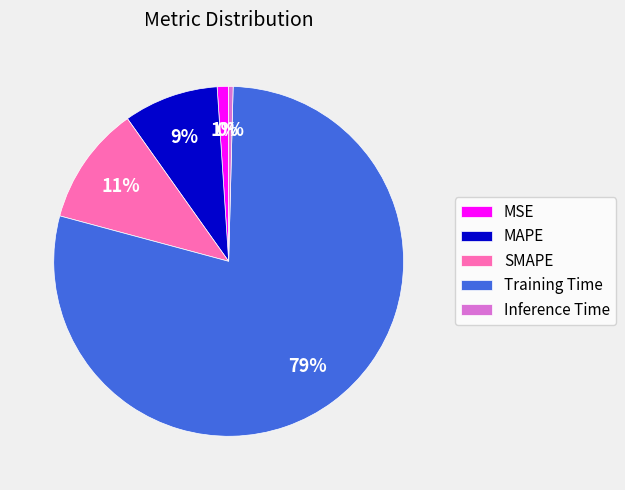

Rank the categories by value from highest to lowest.

Training Time, SMAPE, MAPE, MSE, Inference Time